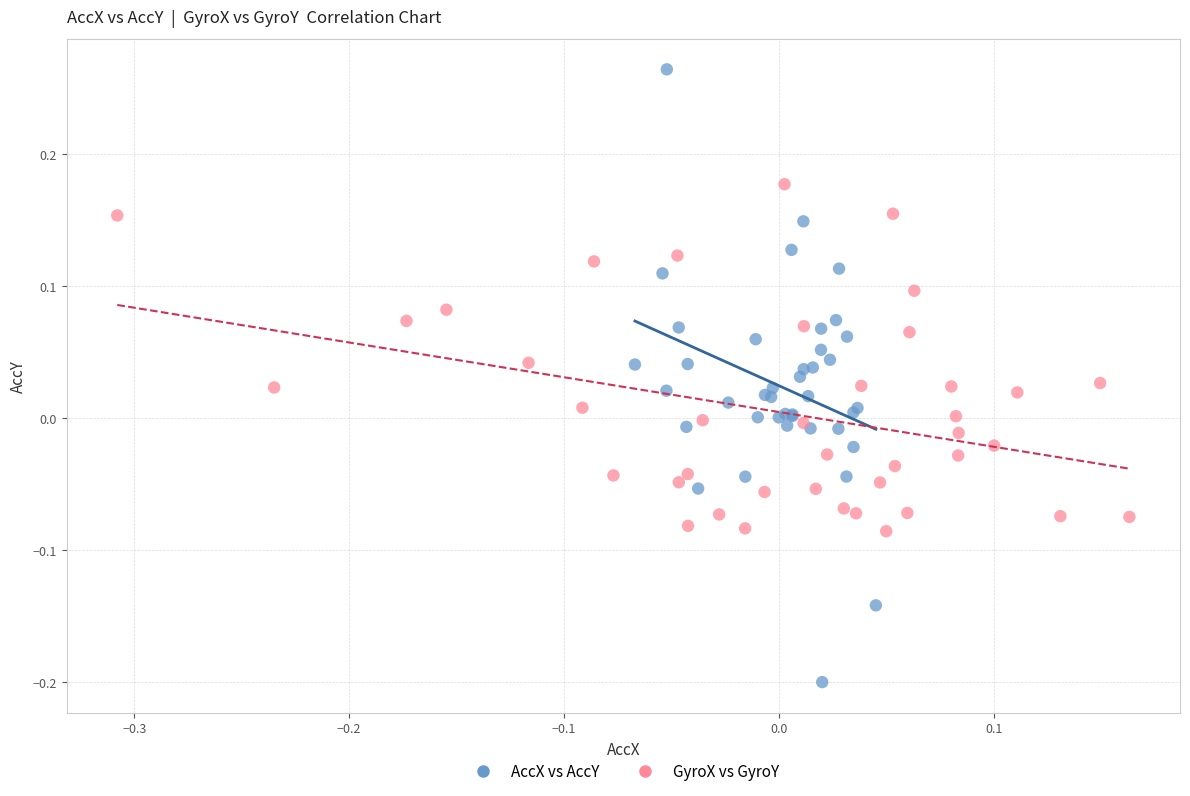

Which series has the widest spread of Y values?

AccX vs AccY